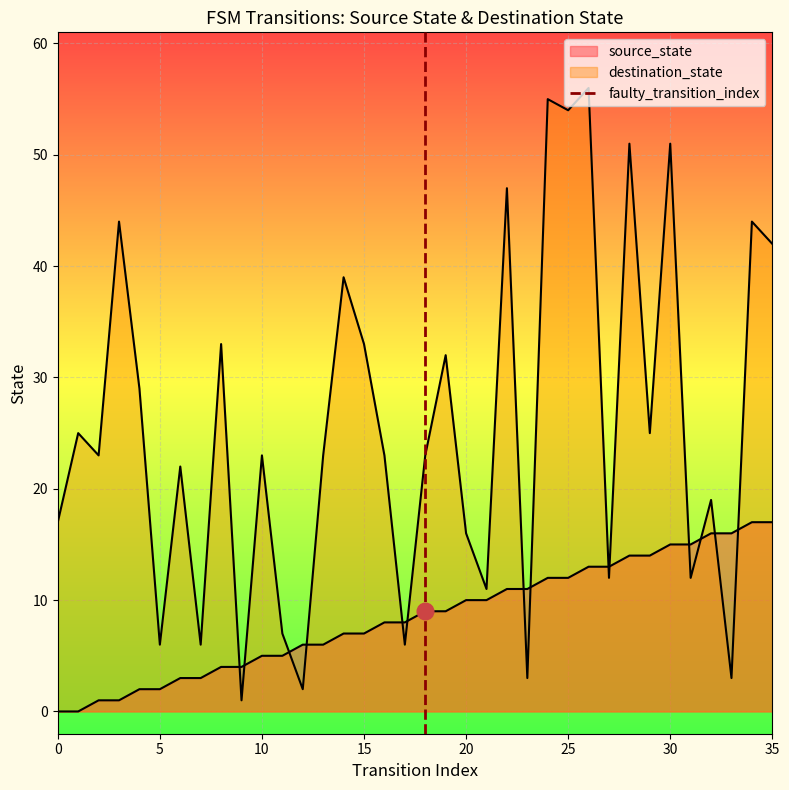

Is it true that the value at 0 is -1?

False